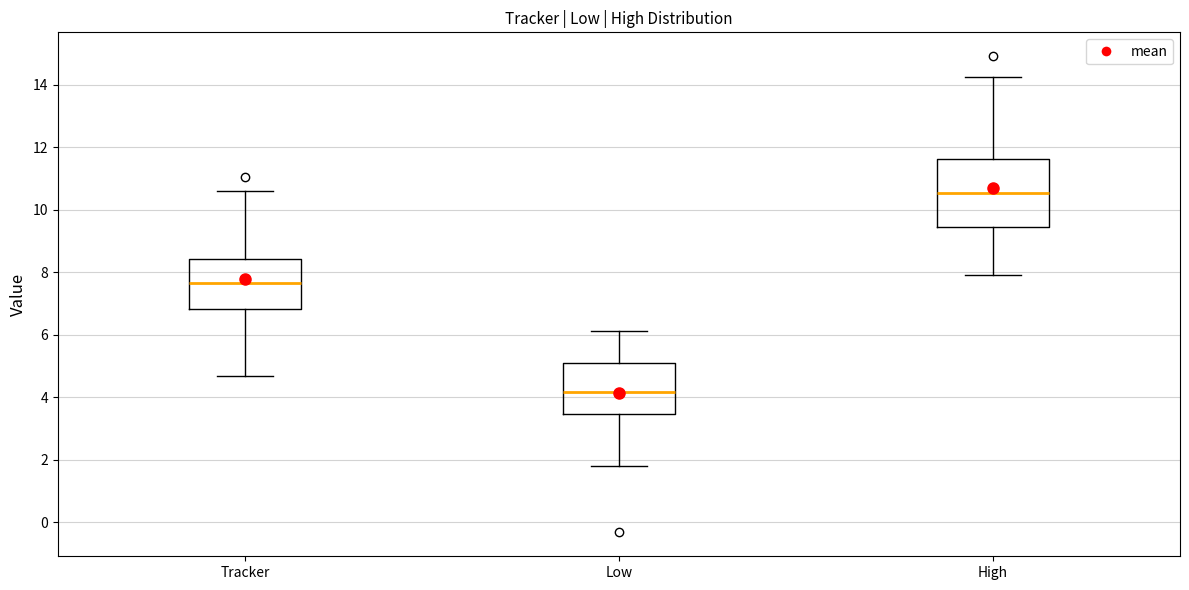

Where is the upper edge of the box for Low on the y-axis? The values are not printed on the chart, so give them approximately, as read against the axis.

5.0